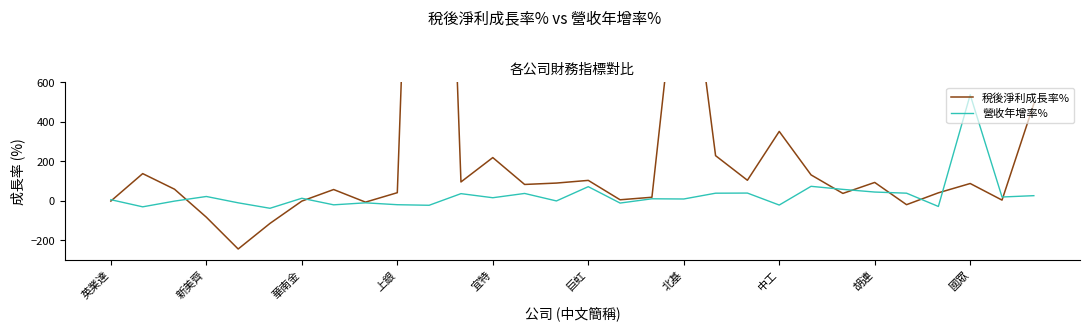

What is the lowest value of the 營收年增率% series?

-38.4